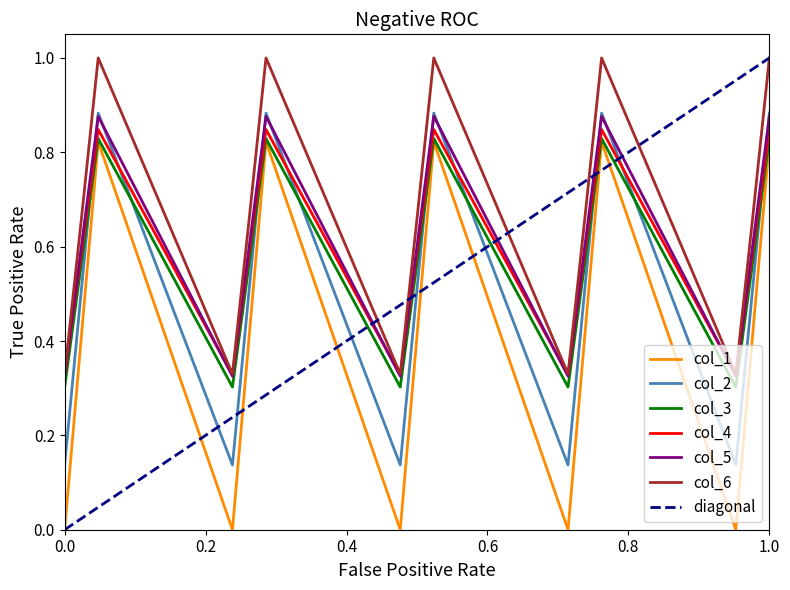

How many lines are shown in the chart?

6